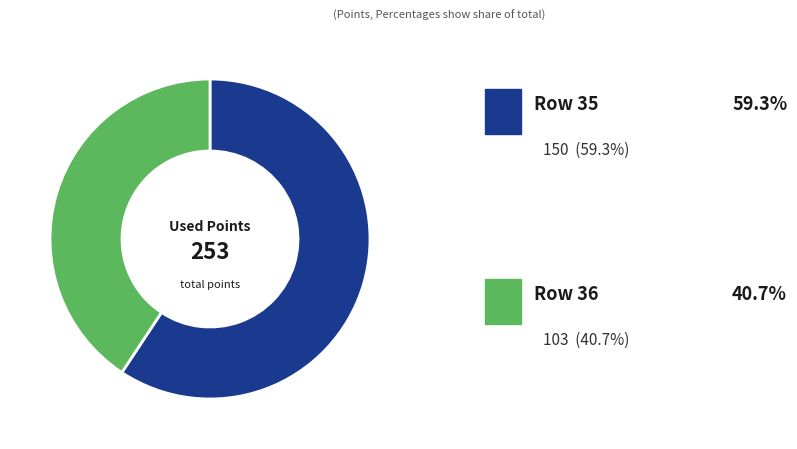

Is there any slice that represents more than half of the pie?

Yes